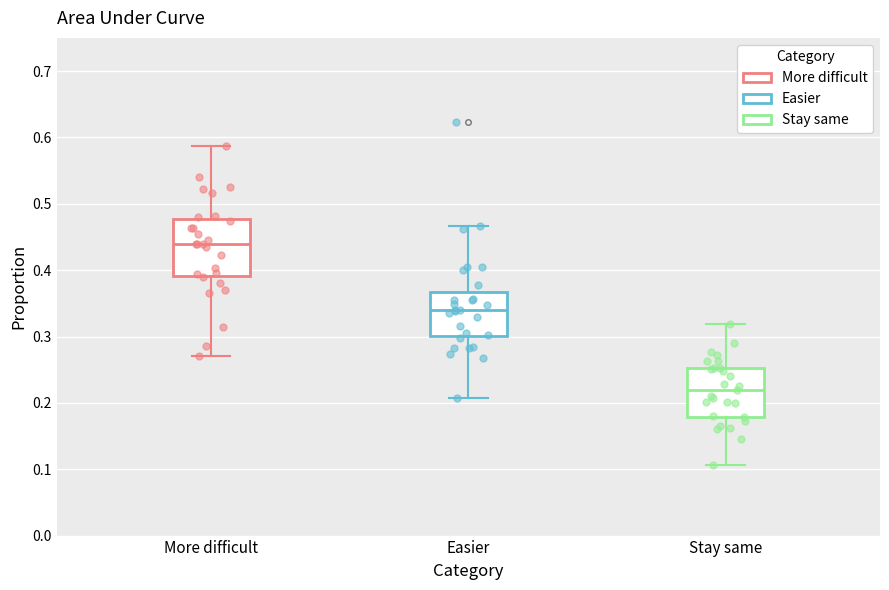

Which box has the highest median line?

More difficult